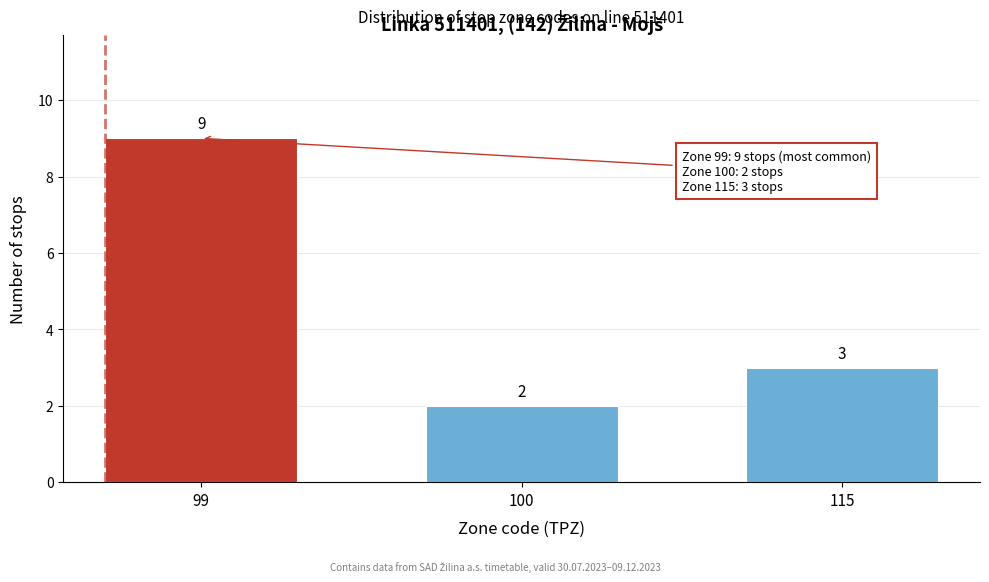

Reading left to right, what are all the values shown in this chart?

9	2	3